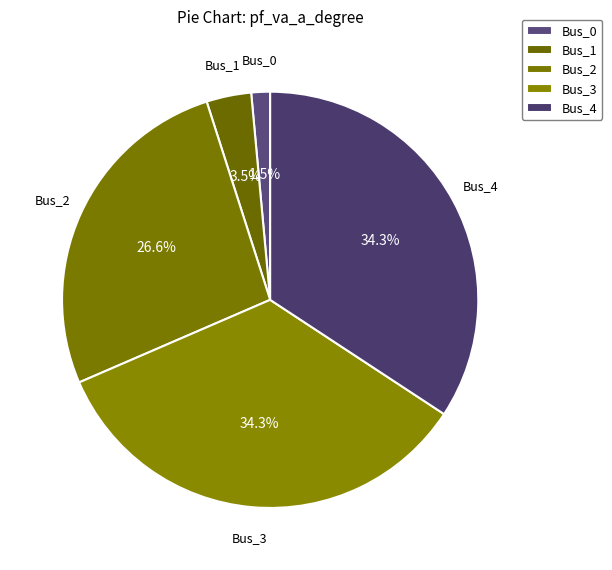

Is it true that Bus_1 is 9% of the pie?

False